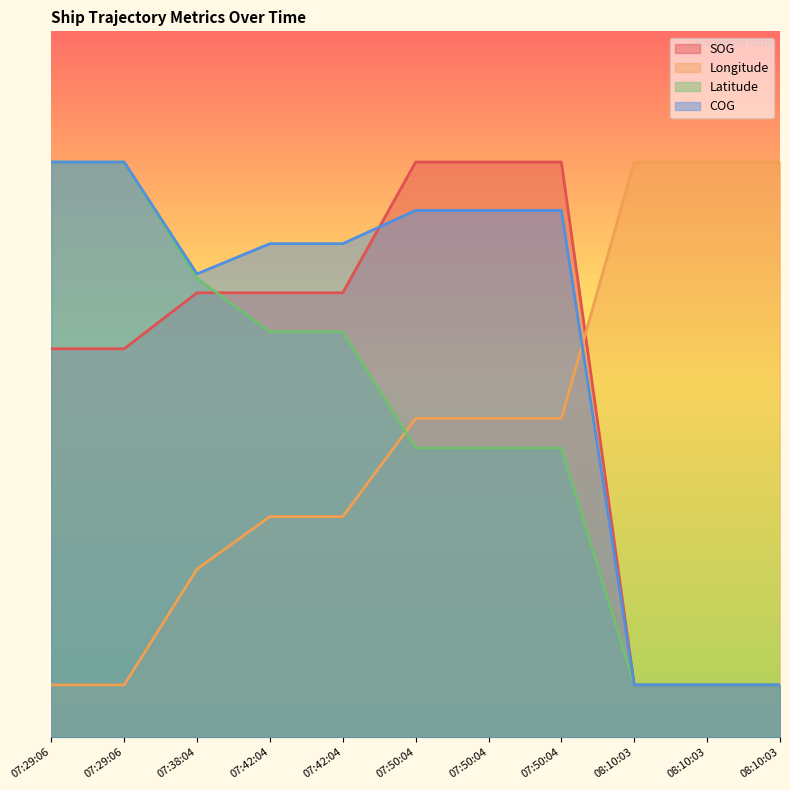

Which series ends up on top after the final intersection of Latitude and SOG?

SOG